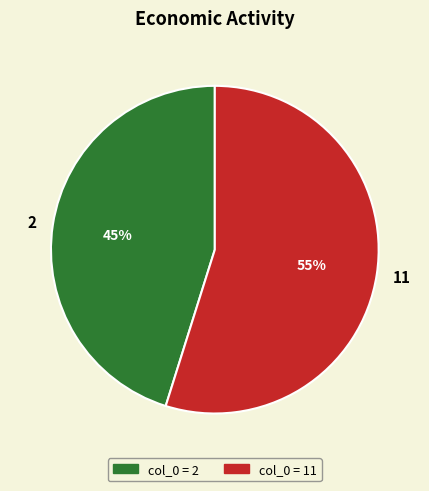

Is there a majority slice in this chart?

Yes